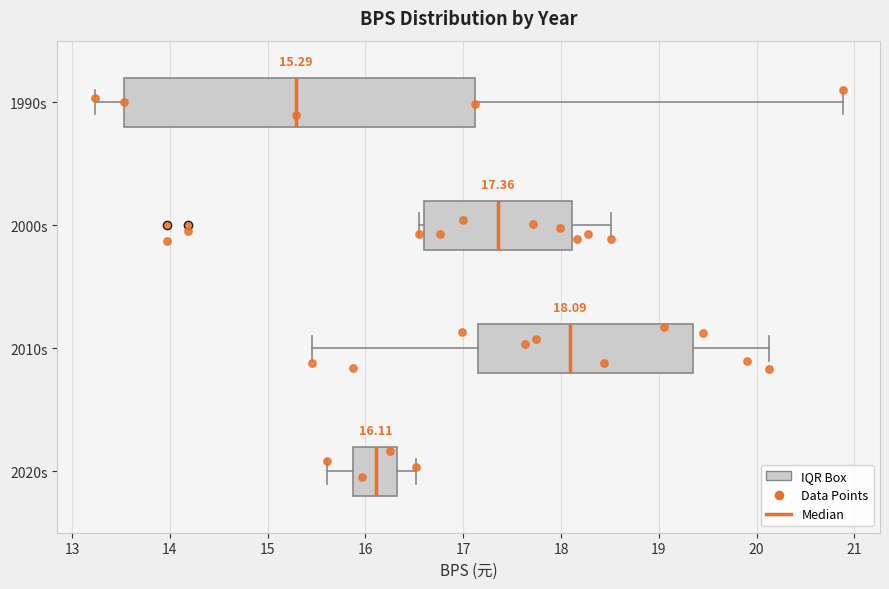

Which box is the widest, from its left edge to its right edge?

1990s